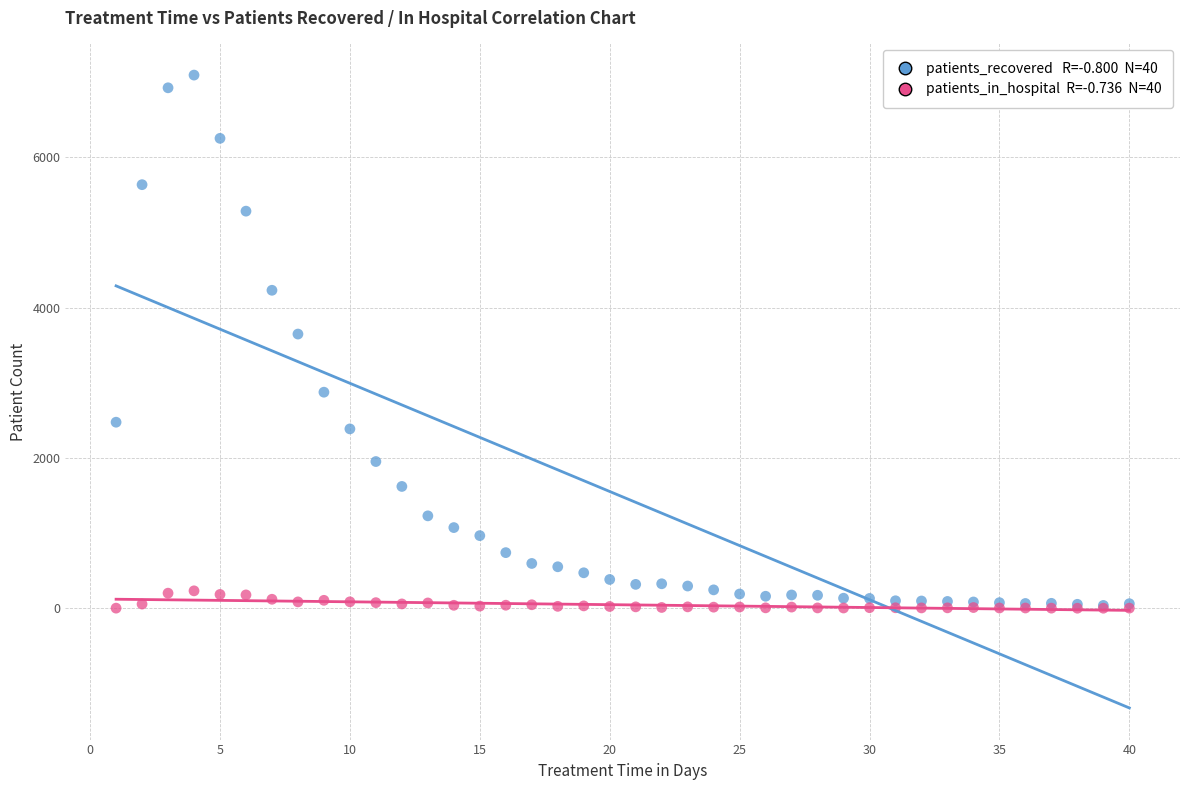

Across all series, what Y value is closest to 3546?

3647